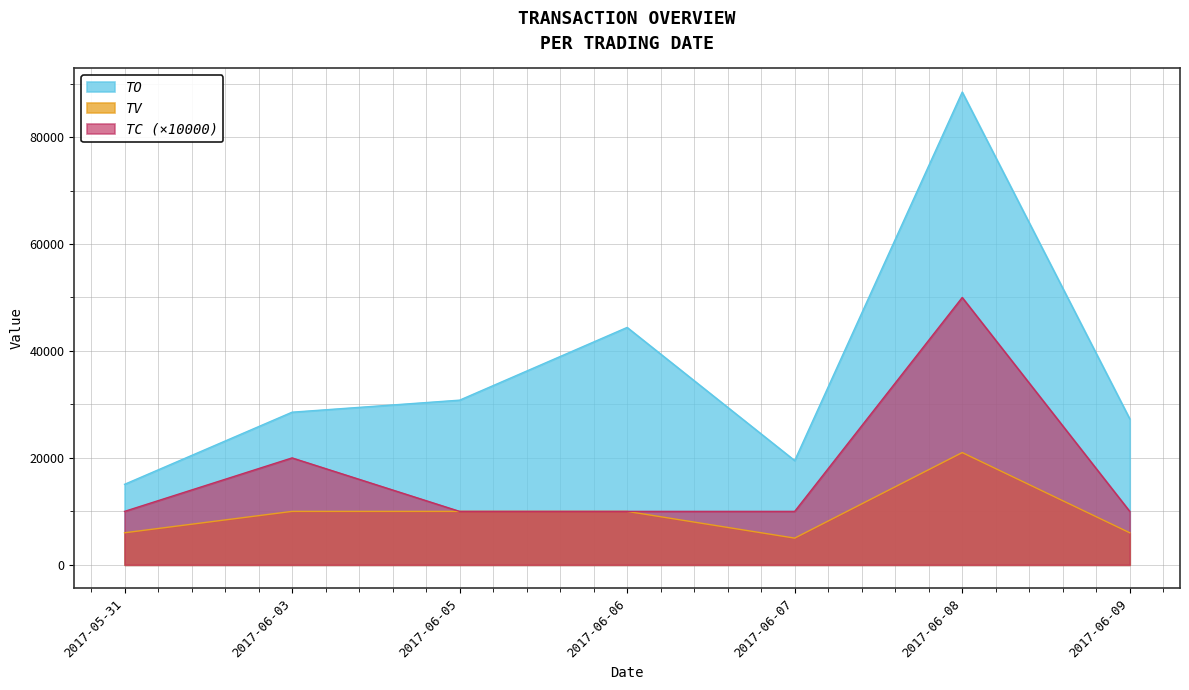

Does the chart display data point markers on the line(s)?

No